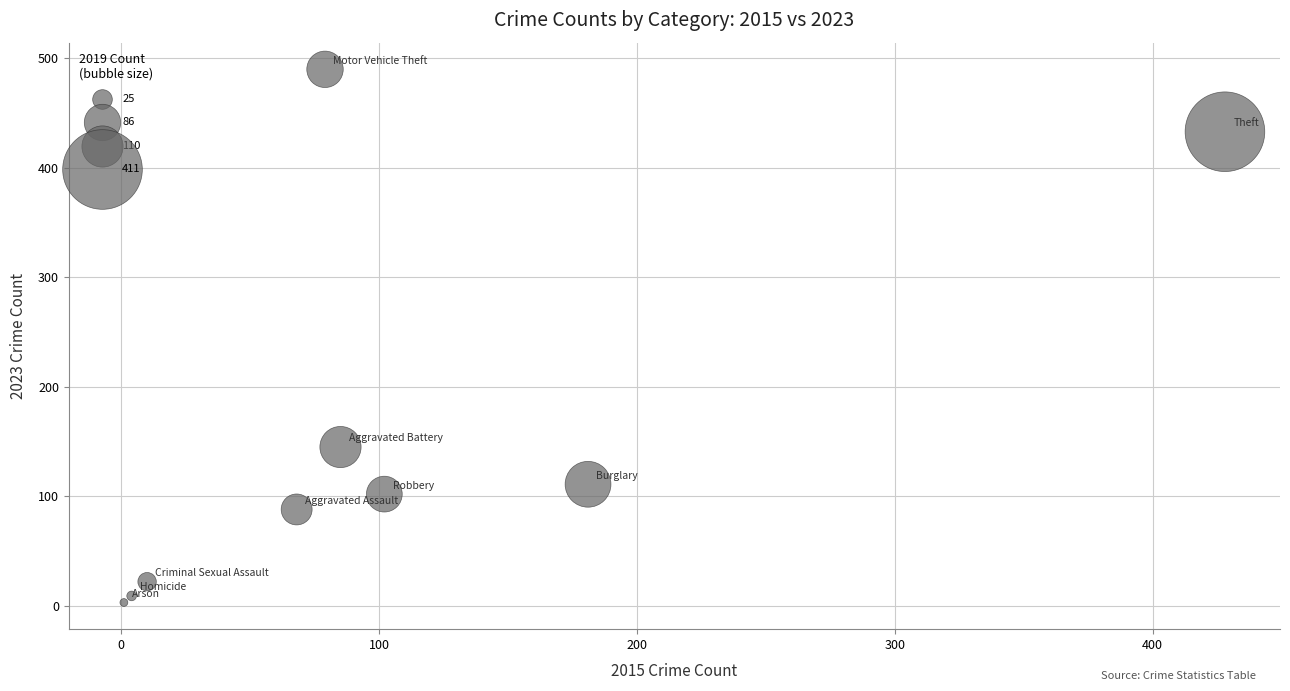

What is the average X value?

106